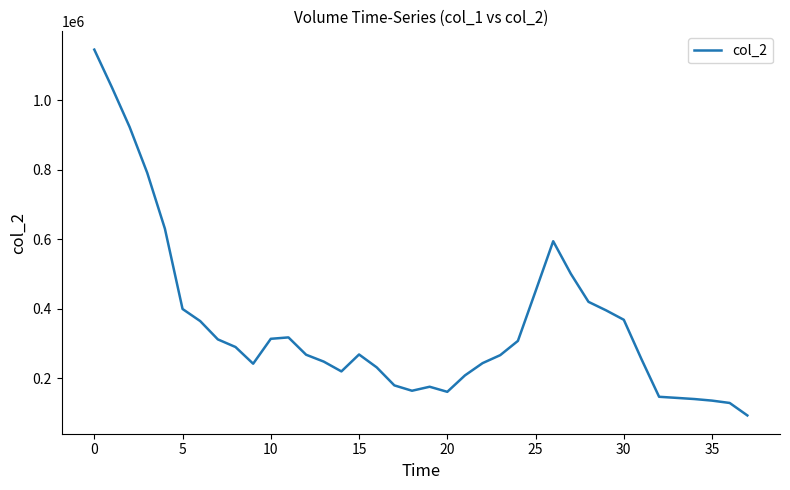

What is the difference between the maximum and minimum values?

1052825.0